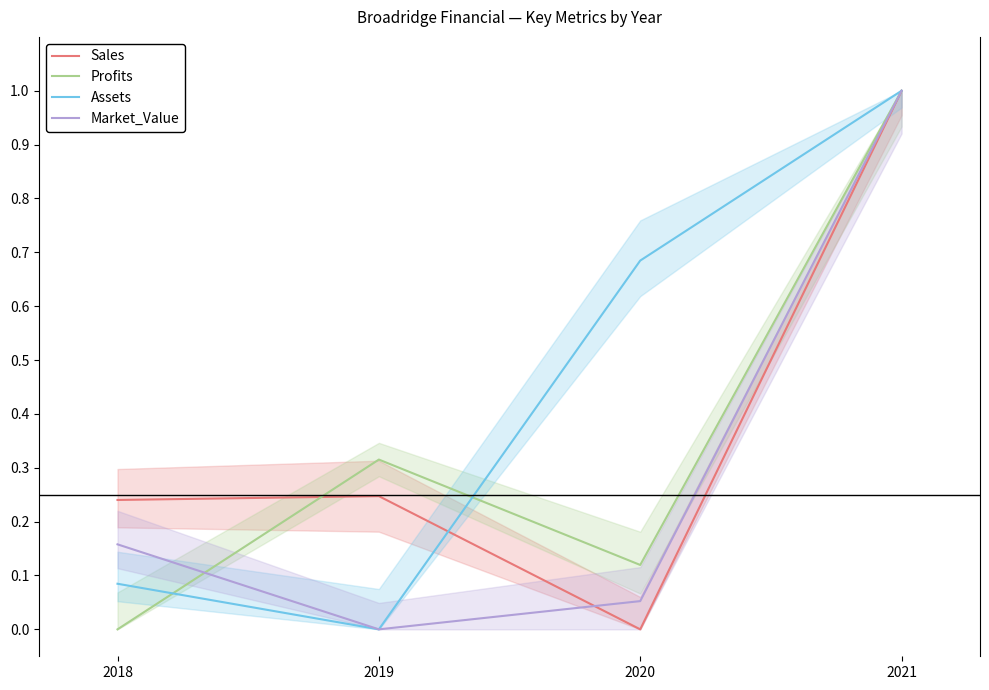

What is the maximum value shown in the chart?

1.0